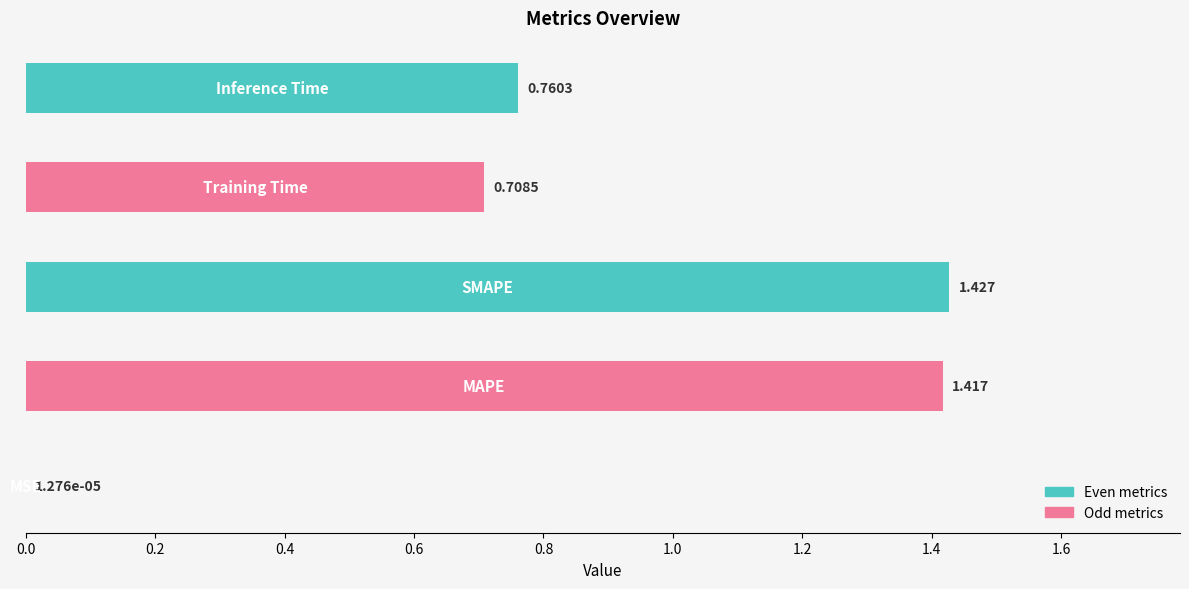

Are the bars horizontal?

Yes